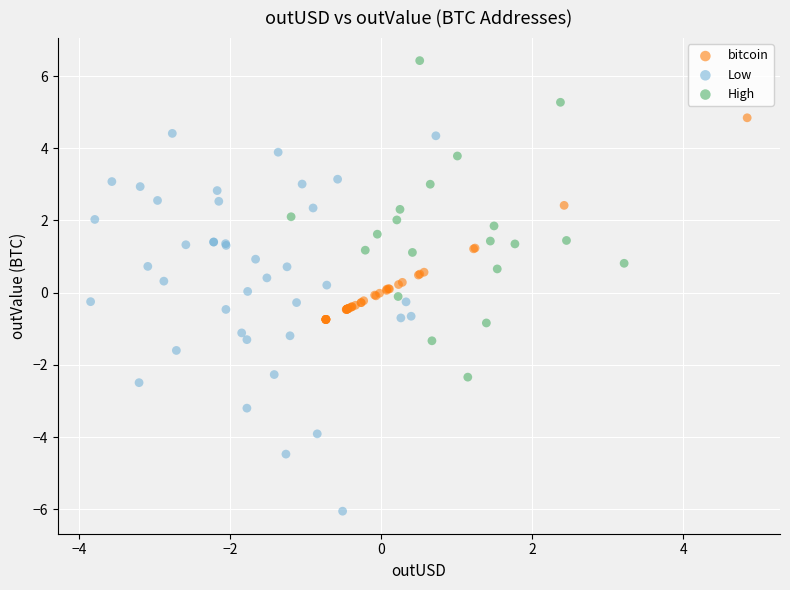

Which series contains the lowest Y value?

Low